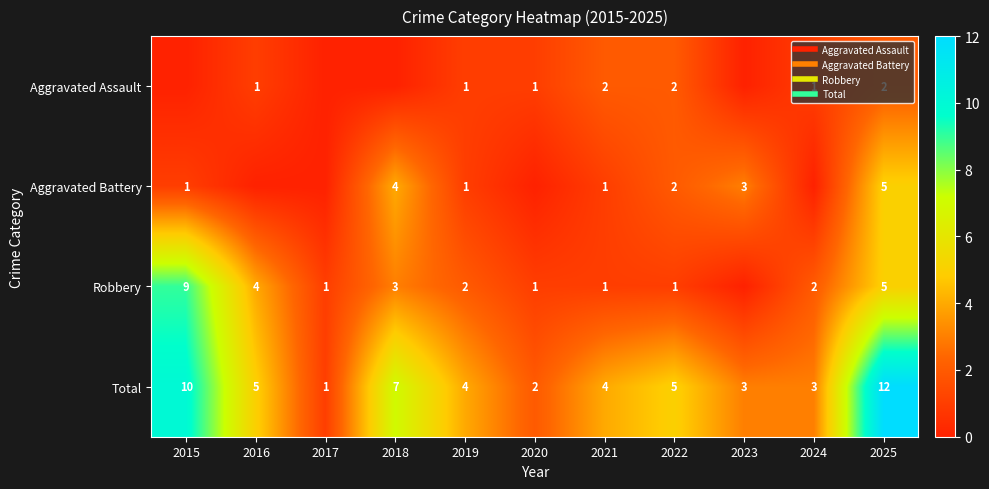

At how many categories does at least one series exceed 3?

7